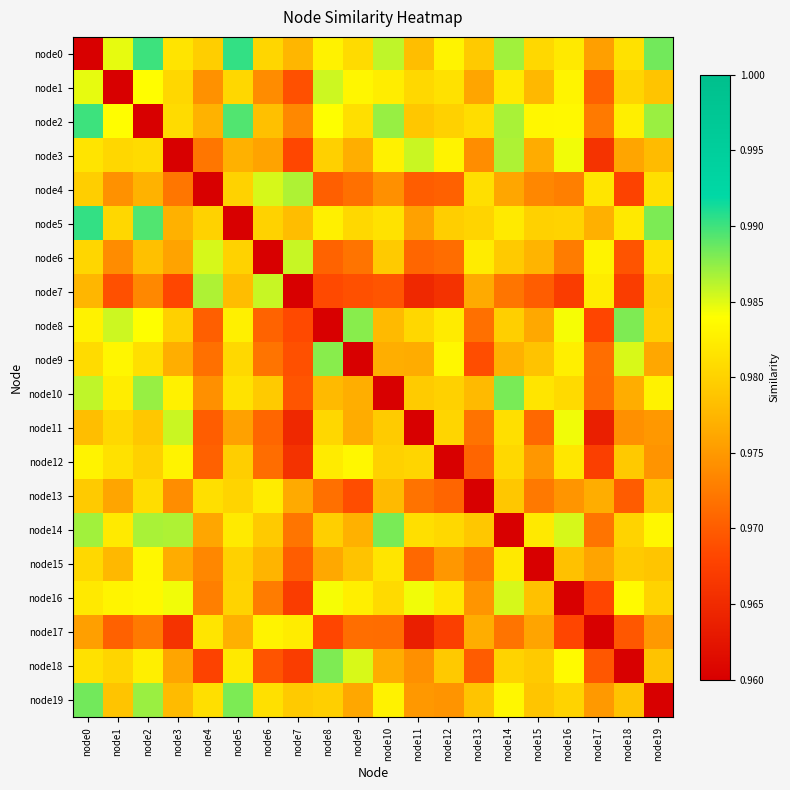

Which has a higher value, node4 or node2?

node2